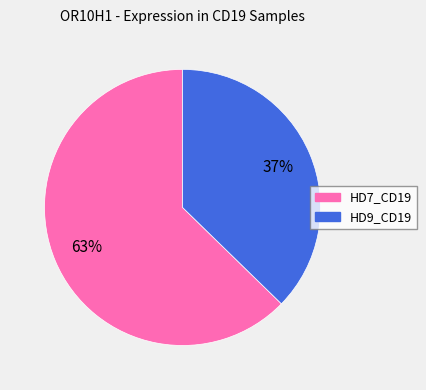

Between HD9_CD19 and HD7_CD19, which is larger?

HD7_CD19